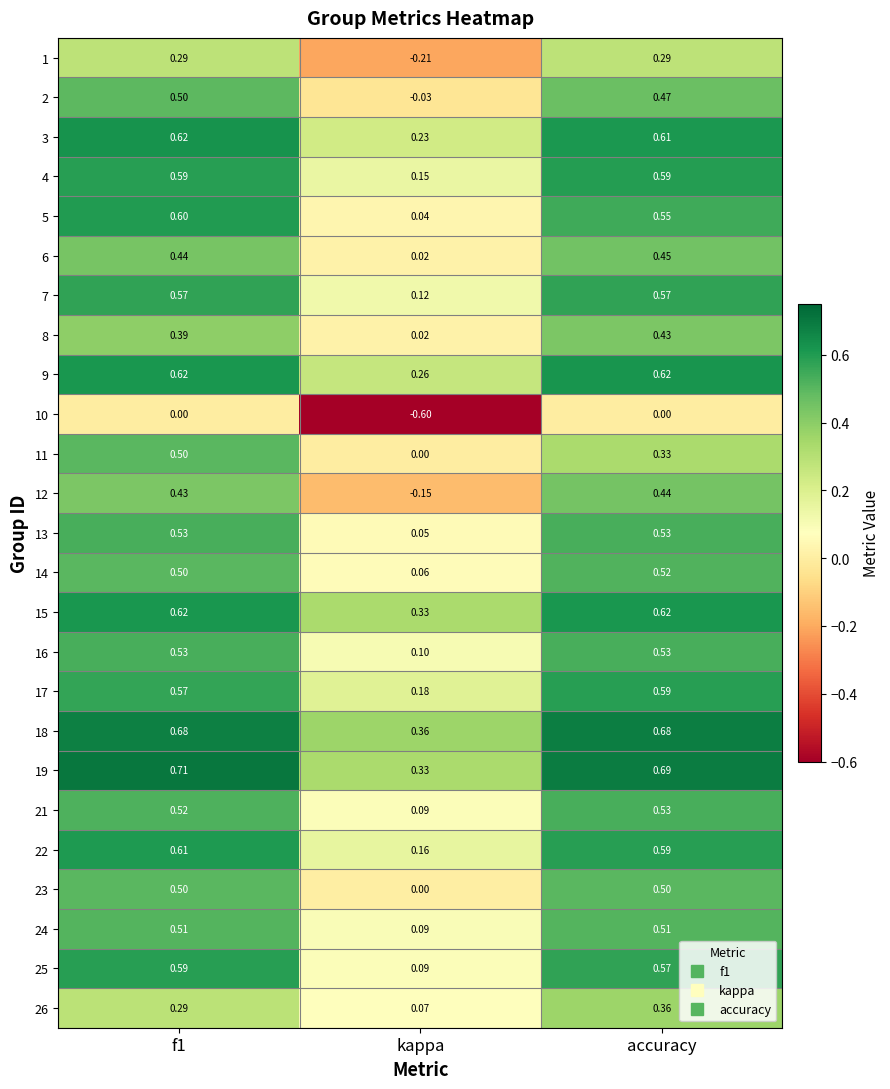

At which label does 17 reach its minimum?

kappa